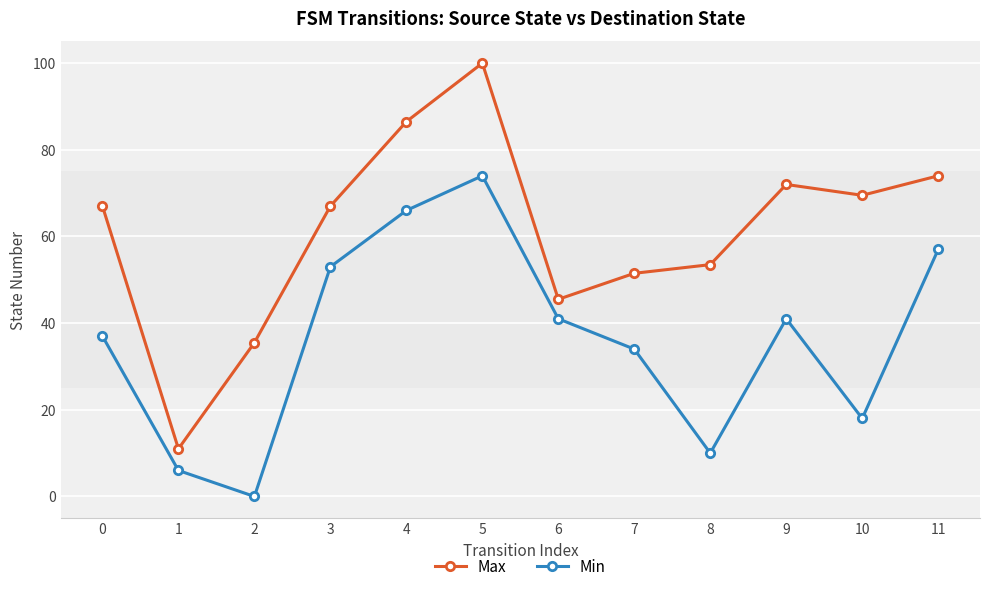

At which category is the sum across all series the highest?

5